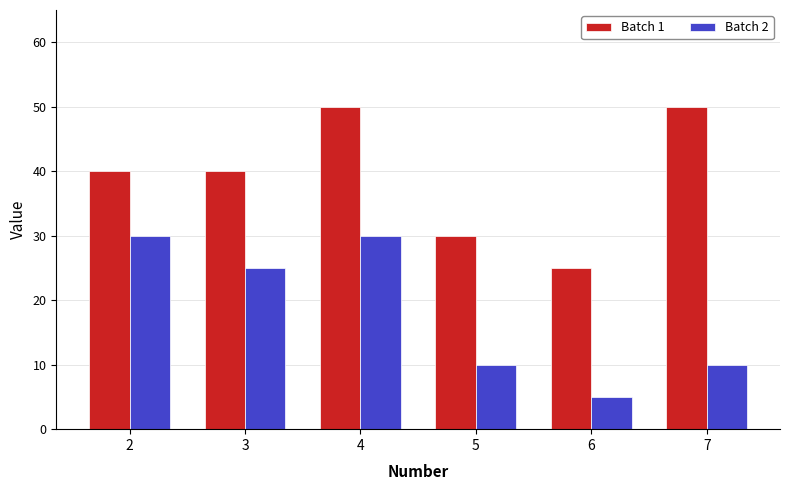

Is it true that Batch 1 equals 25 at 6?

True